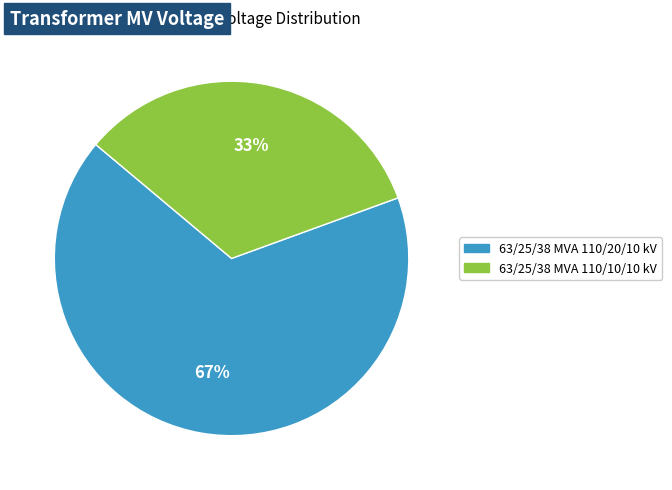

Is there any slice that represents more than half of the pie?

Yes